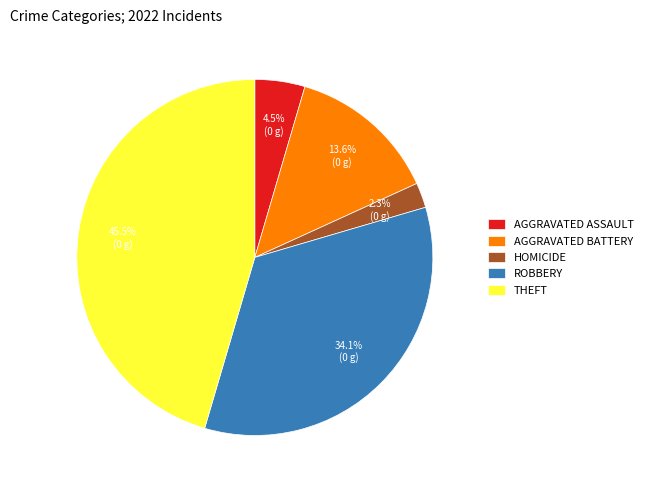

Rank the categories by value from highest to lowest.

THEFT, ROBBERY, AGGRAVATED BATTERY, AGGRAVATED ASSAULT, HOMICIDE